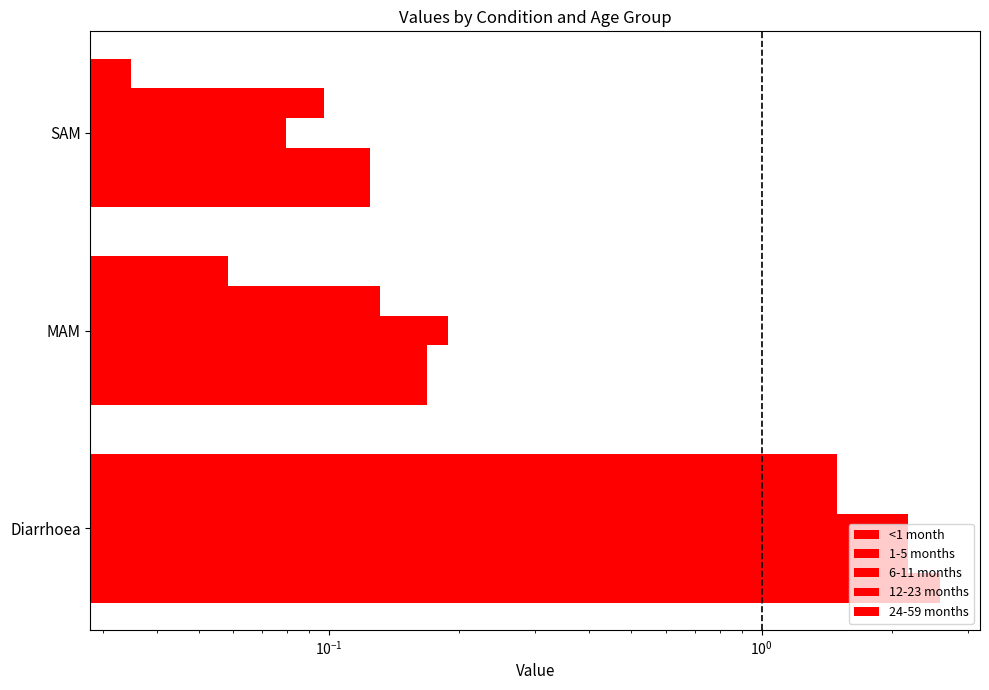

At how many categories does at least one series exceed 0?

3